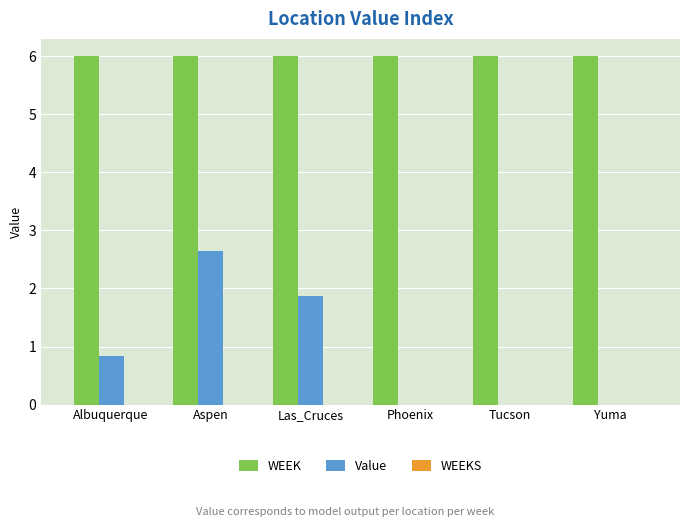

The value of Value at Albuquerque is 0.8. True or false?

True